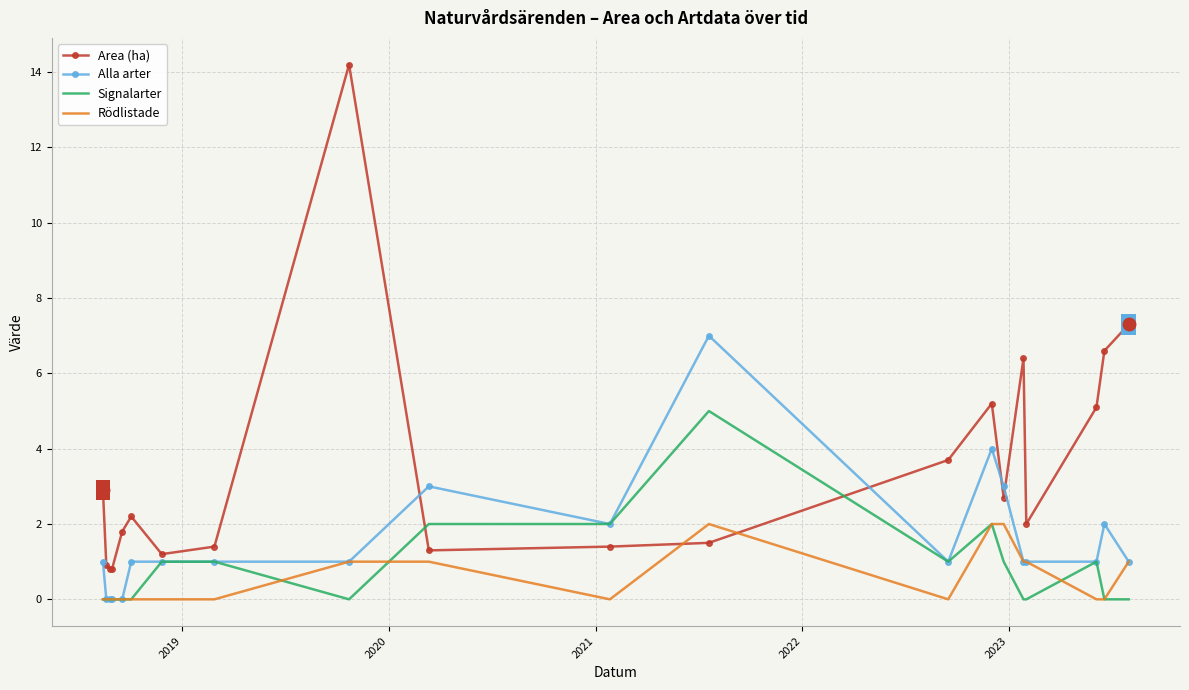

What is the maximum value shown in the chart?

14.2